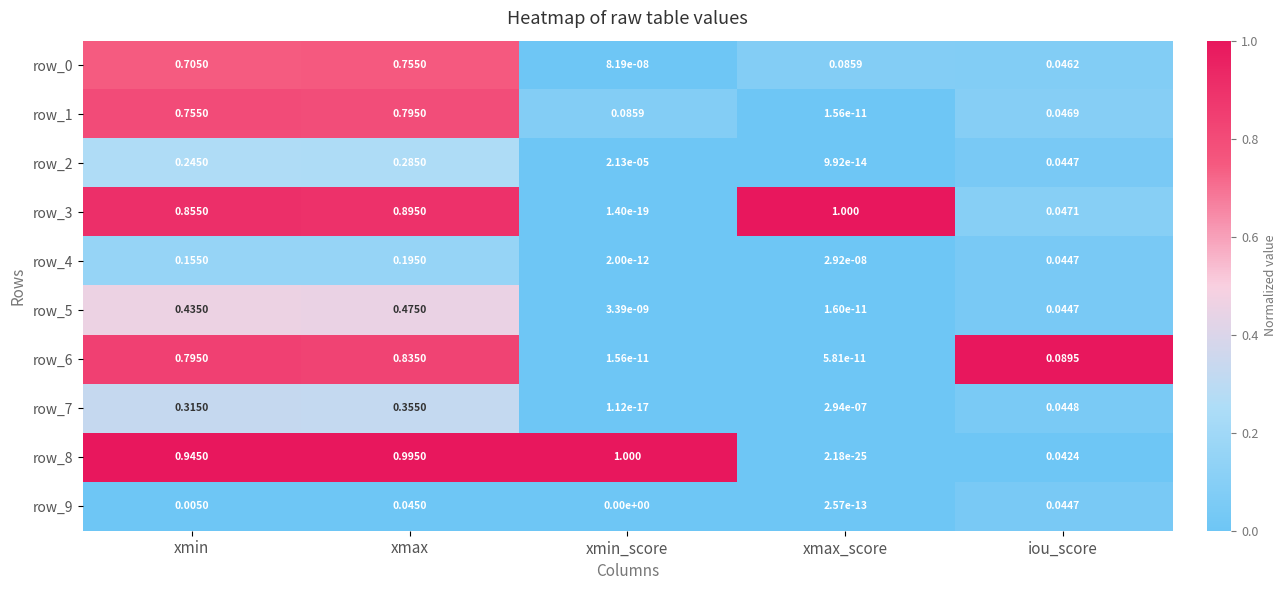

What is the average value of the row_3 series?

0.6